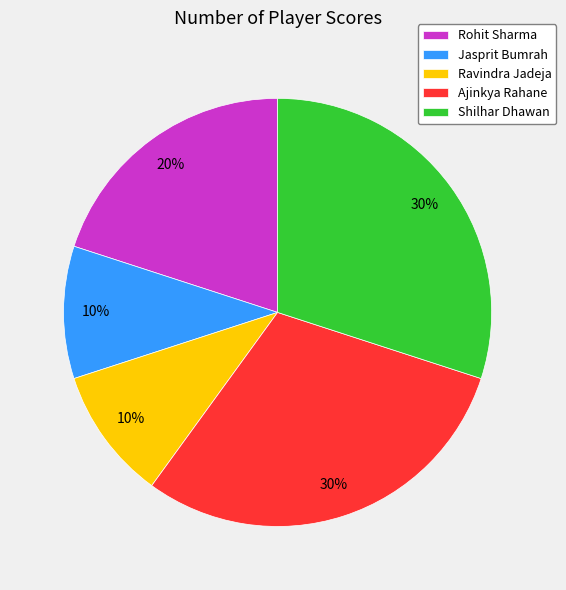

What percentage is the Shilhar Dhawan slice, to the nearest percent?

30%